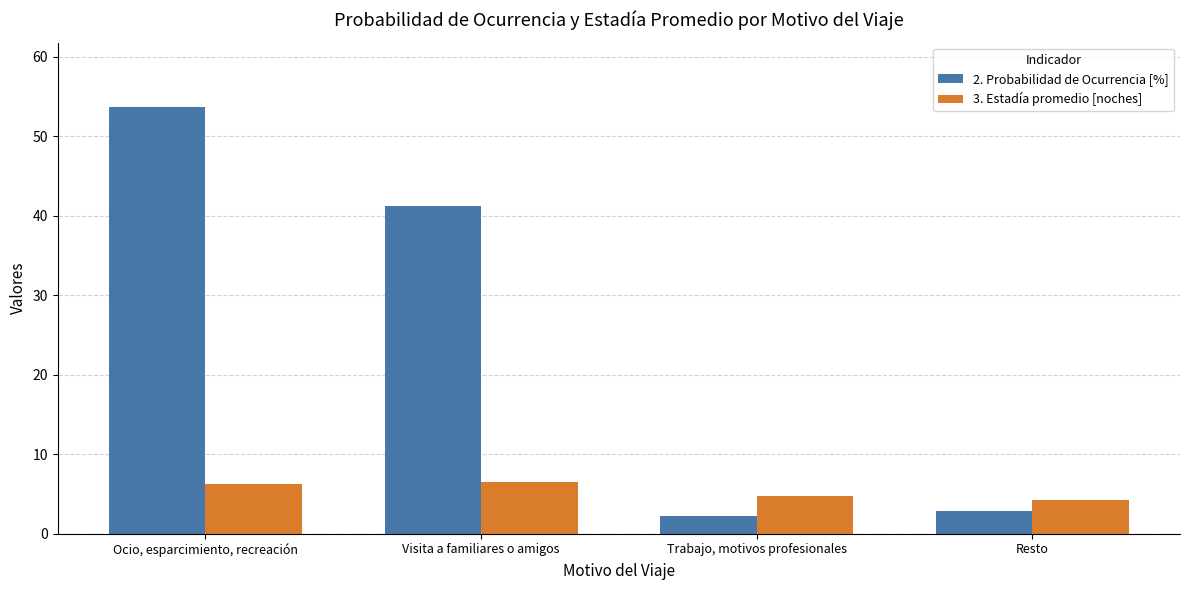

What is the average value of the 3. Estadía promedio [noches] series?

5.5